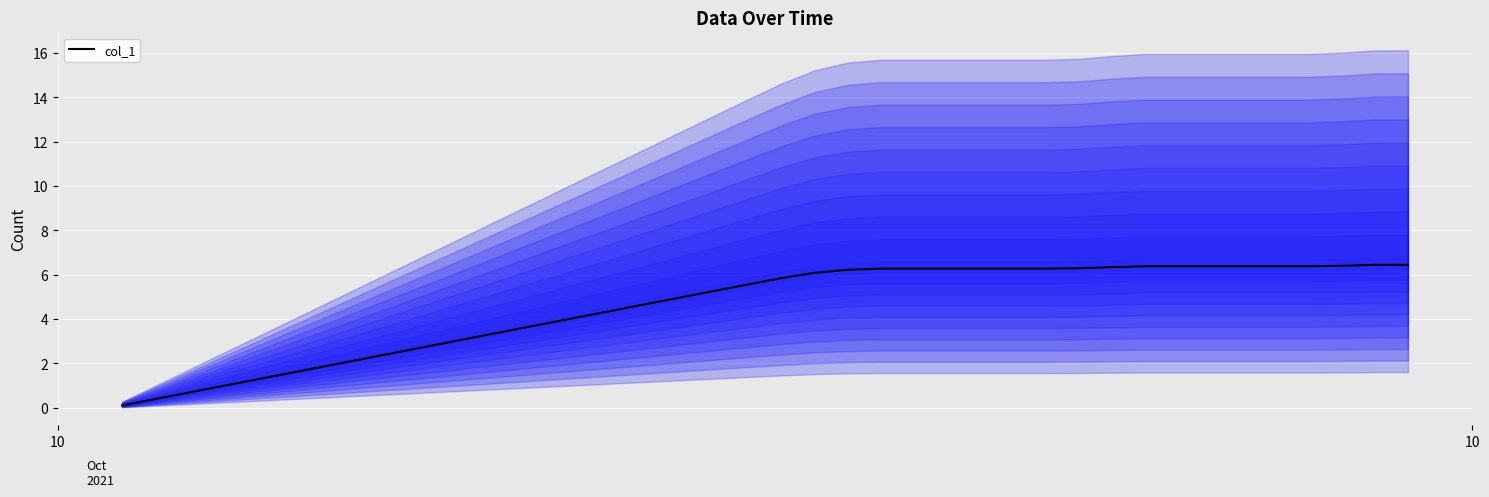

True or false: the data has more than 1 interior local peaks.

False